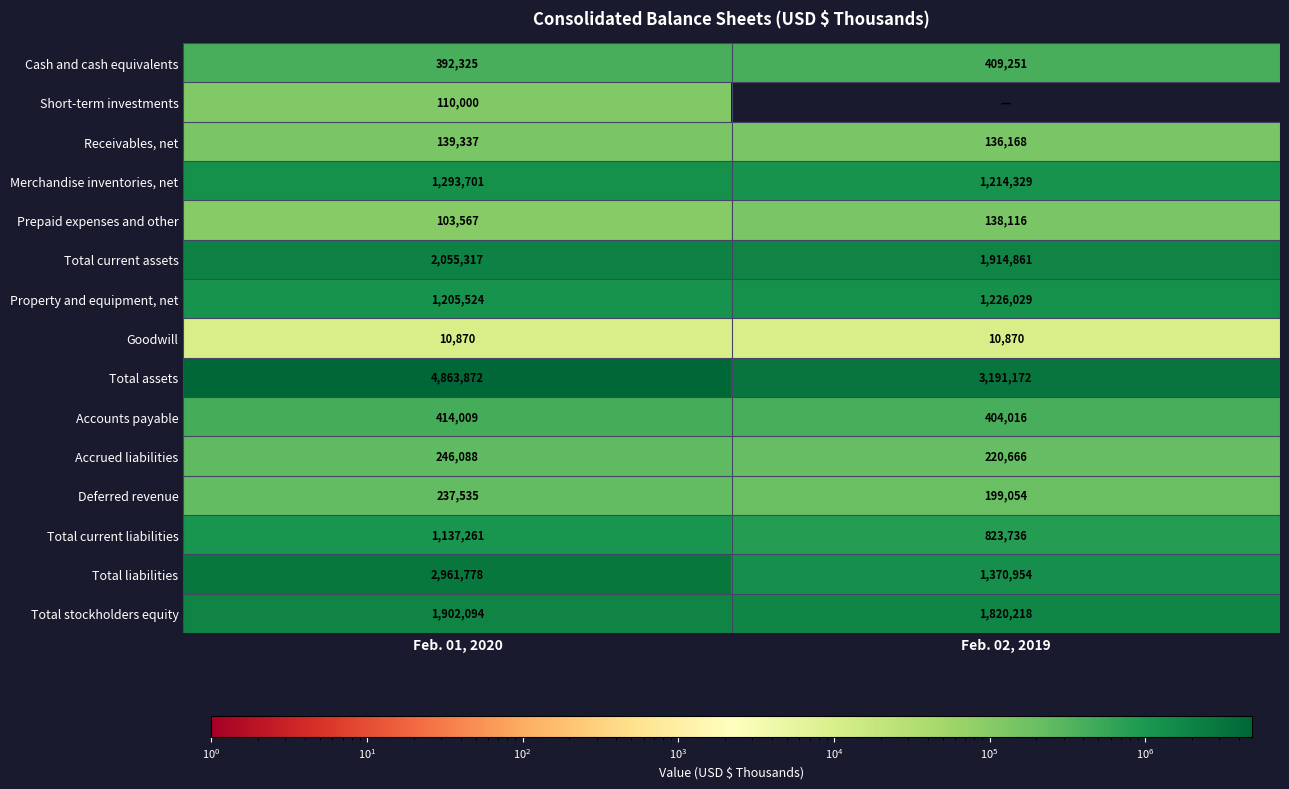

List the labels in order of Total current assets value, largest first.

Feb. 01, 2020, Feb. 02, 2019